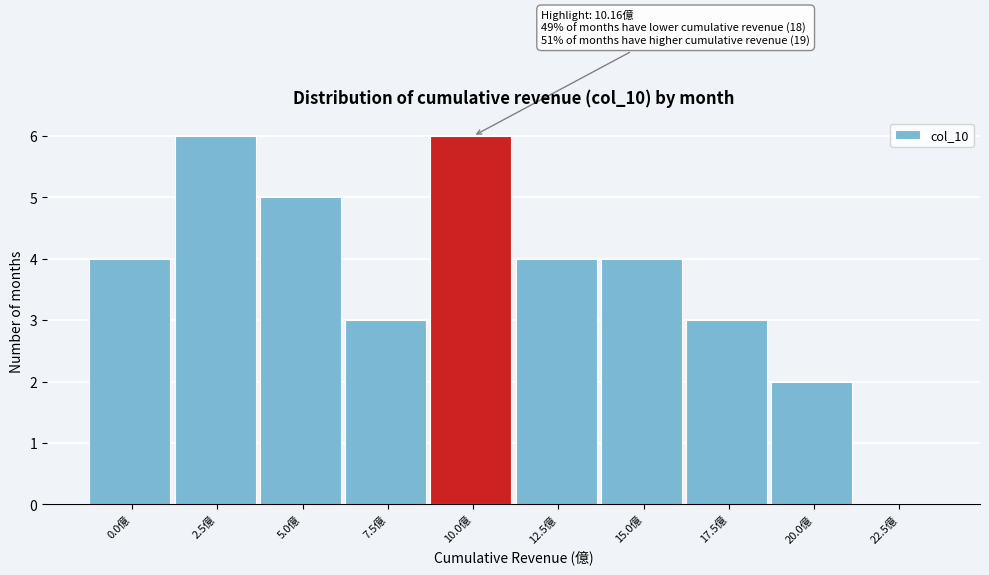

Reading right to left, what are all the values shown in this chart?

22.5億=0	20.0億=2	17.5億=3	15.0億=4	12.5億=4	10.0億=6	7.5億=3	5.0億=5	2.5億=6	0.0億=4